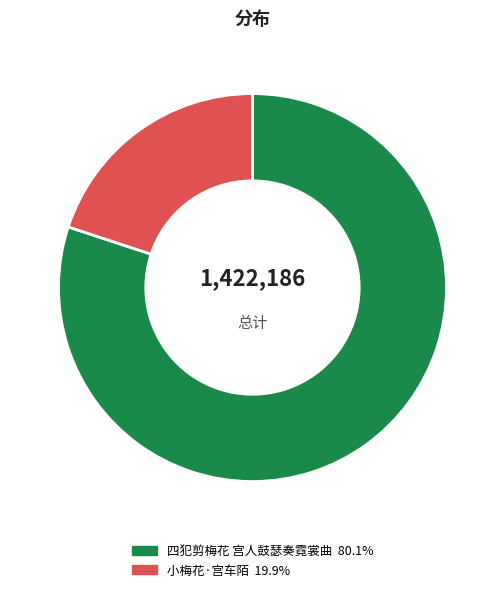

True or false: 小梅花·宫车陌 accounts for 20% of the total.

True